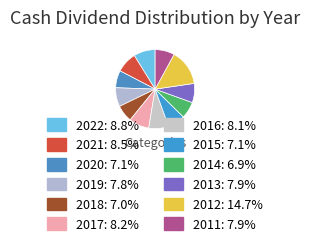

Is 2013 the majority of the pie?

No